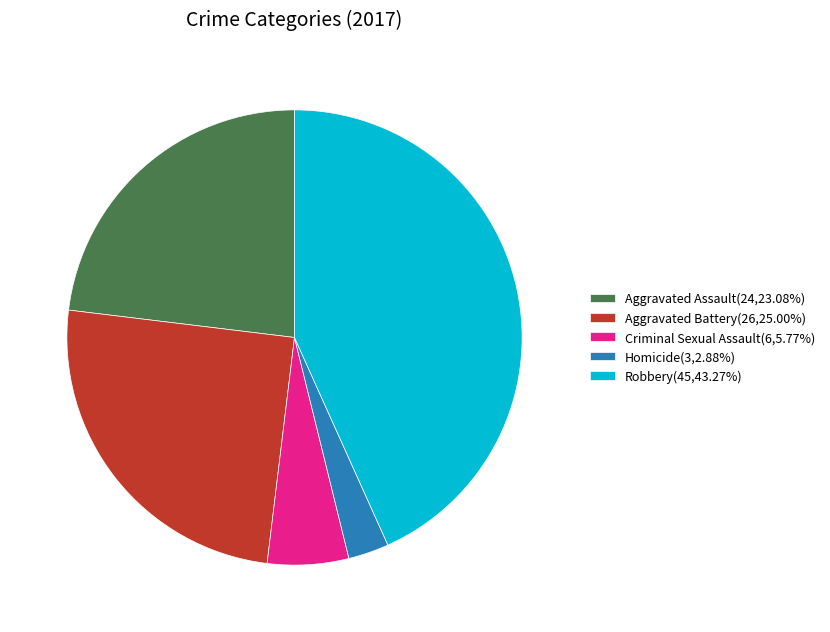

Rank the categories by value from lowest to highest.

Homicide, Criminal Sexual Assault, Aggravated Assault, Aggravated Battery, Robbery